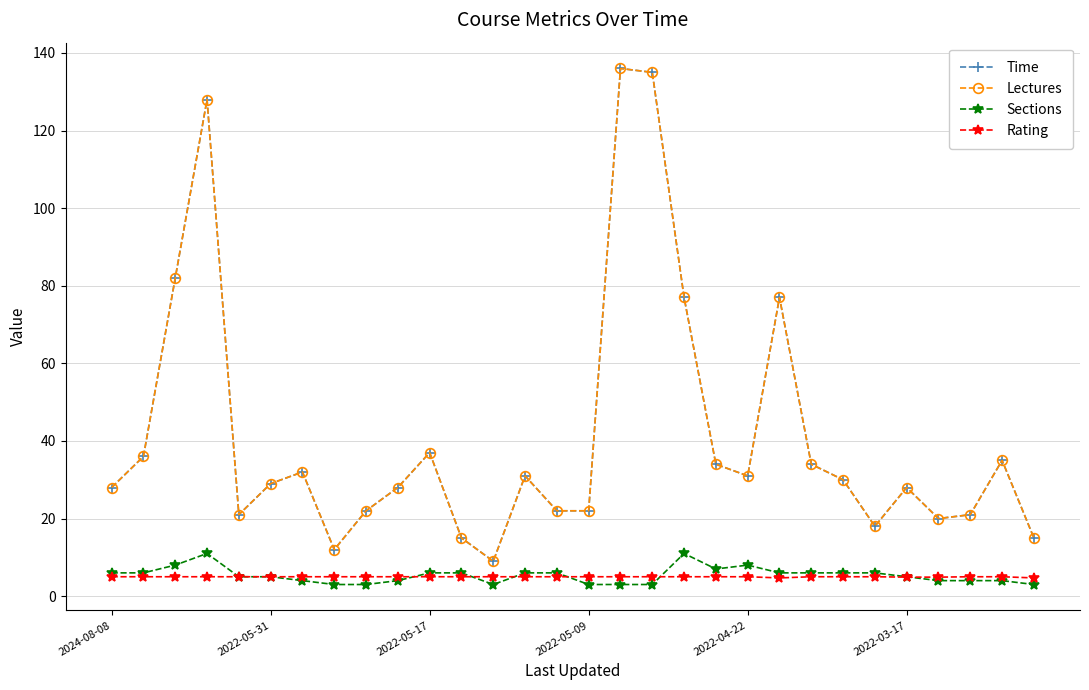

Is this an area chart (filled region under the line)?

No